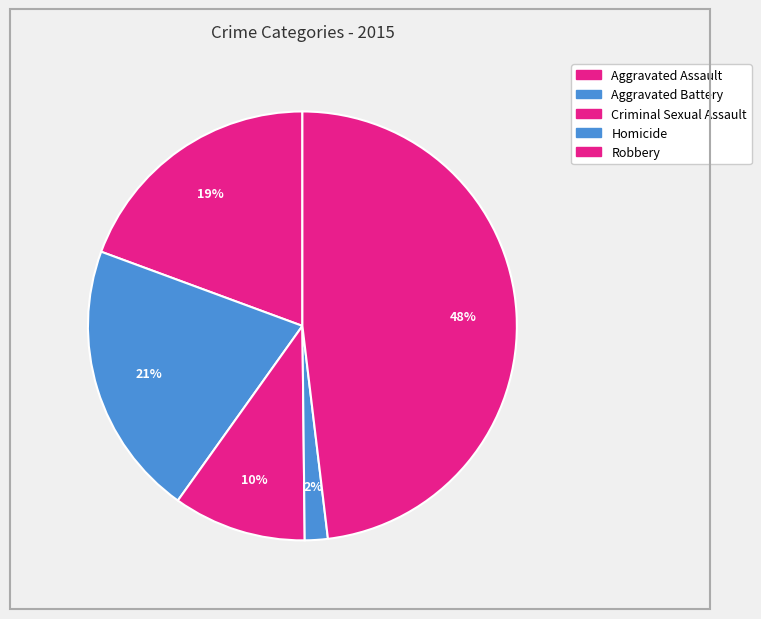

Count the number of slices in the pie.

5